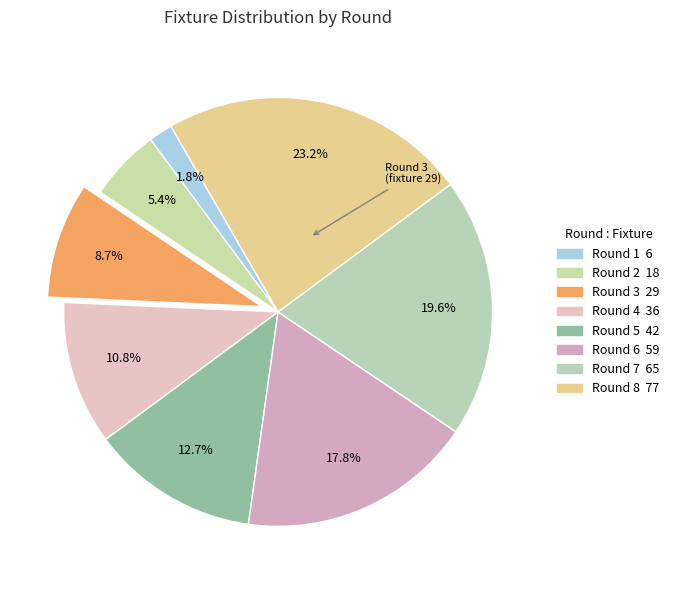

What percentage is NOT represented by Round 2?

94.6%